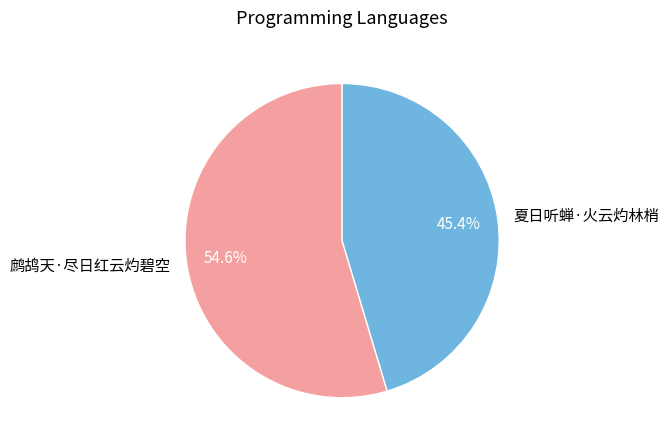

To the nearest percent, what portion does 夏日听蝉·火云灼林梢 represent?

45%